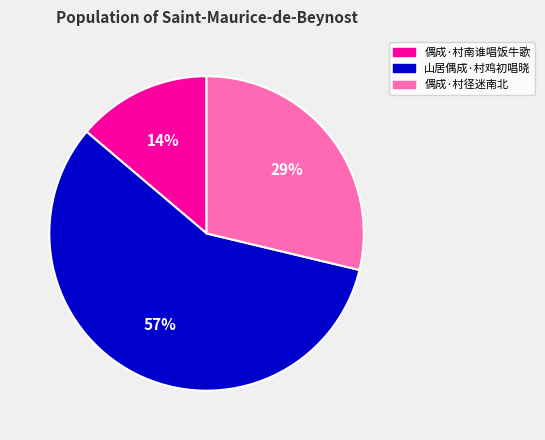

Is 偶成·村径迷南北 the majority of the pie?

No